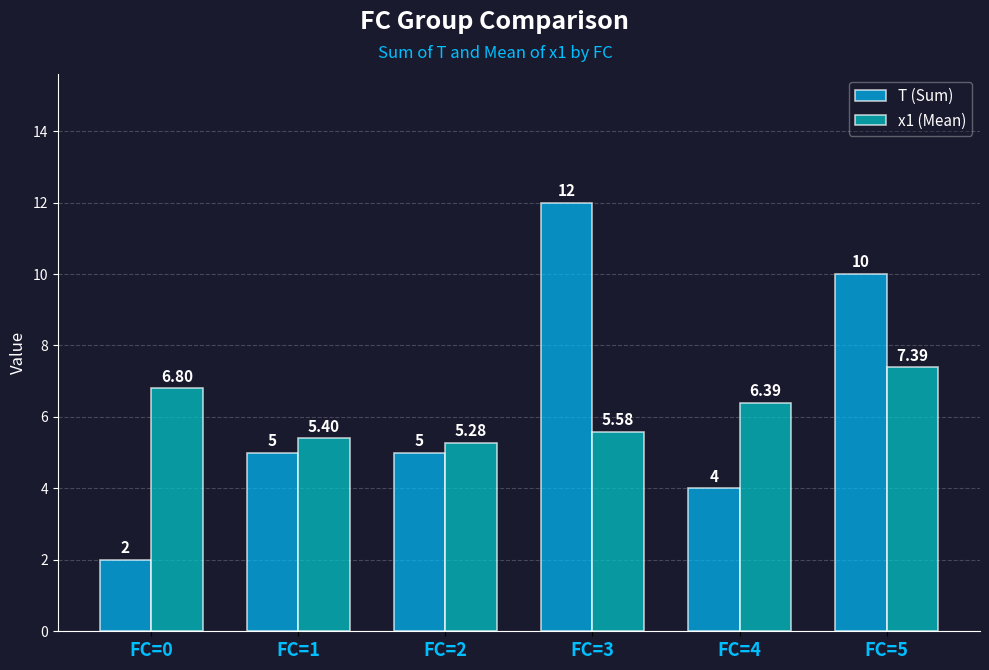

What are all the series names shown in the legend?

T (Sum), x1 (Mean)